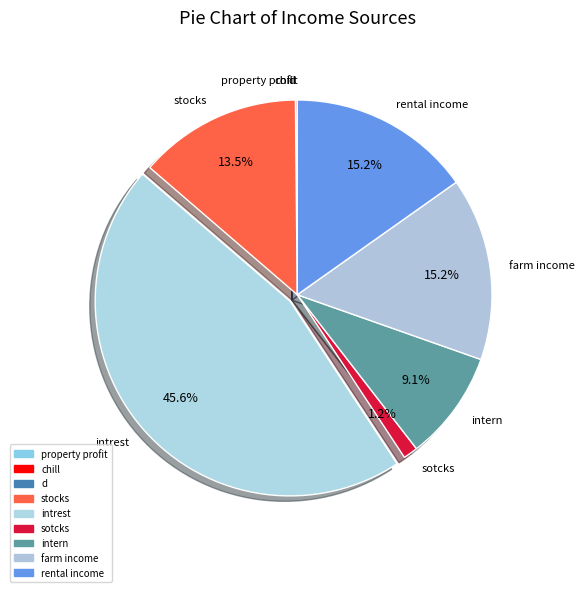

Does any single category account for the majority?

No